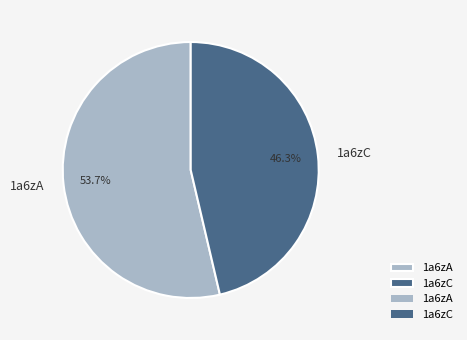

To the nearest percent, what is the difference between the 1a6zC and 1a6zA slice percentages?

7%